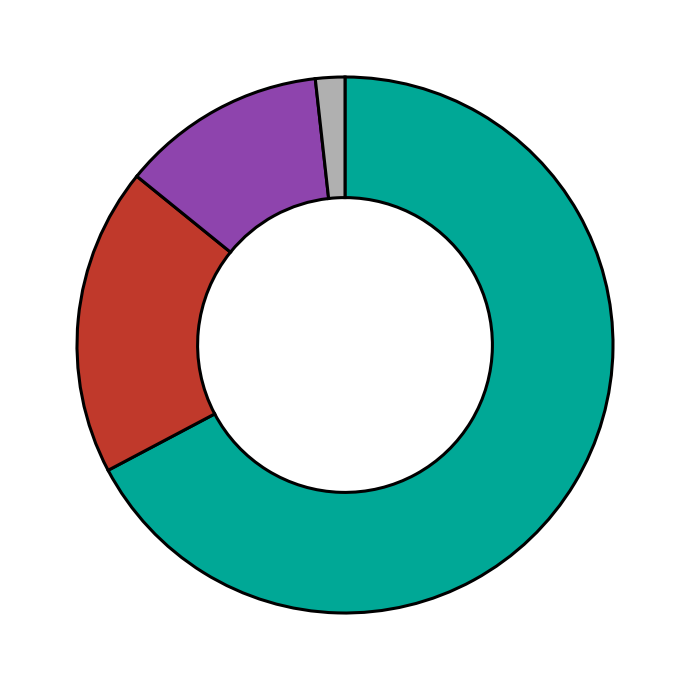

Is there a majority slice in this chart?

Yes